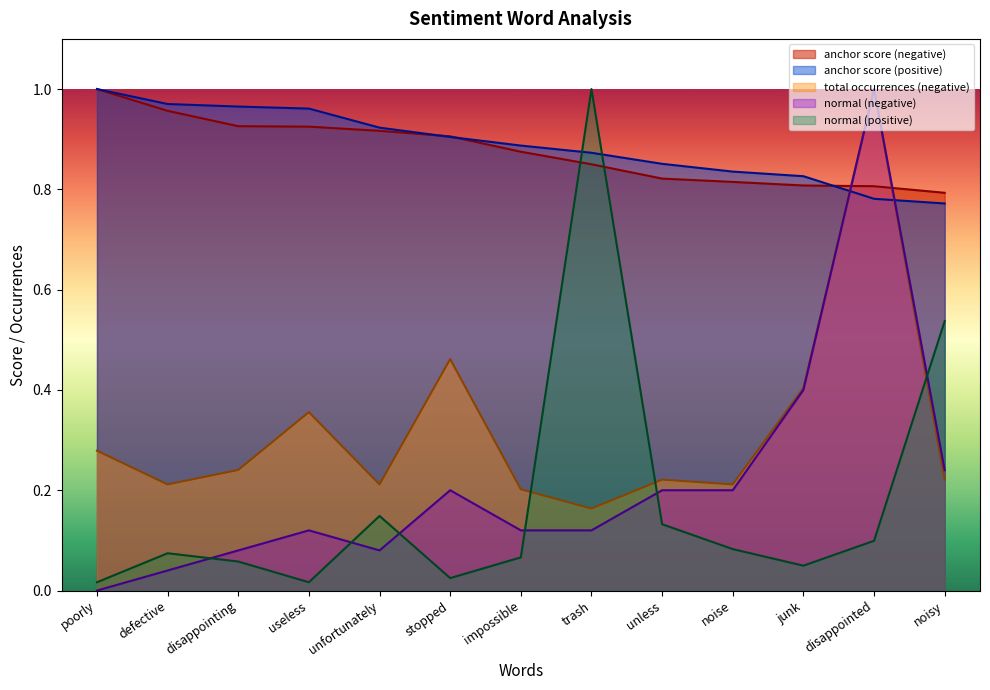

Does the chart display data point markers on the line(s)?

No